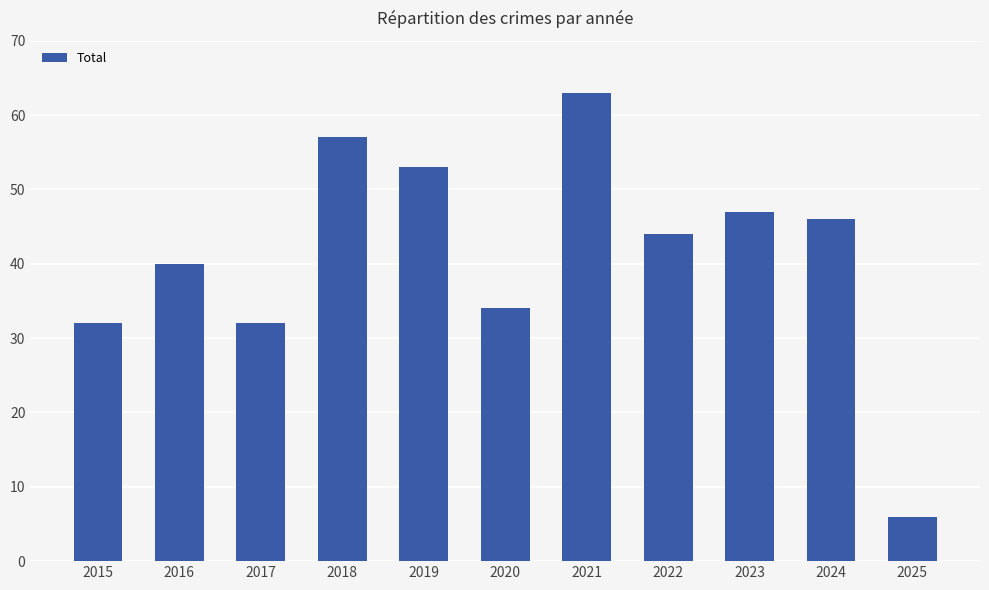

At which category does the chart reach its minimum across all series?

2025